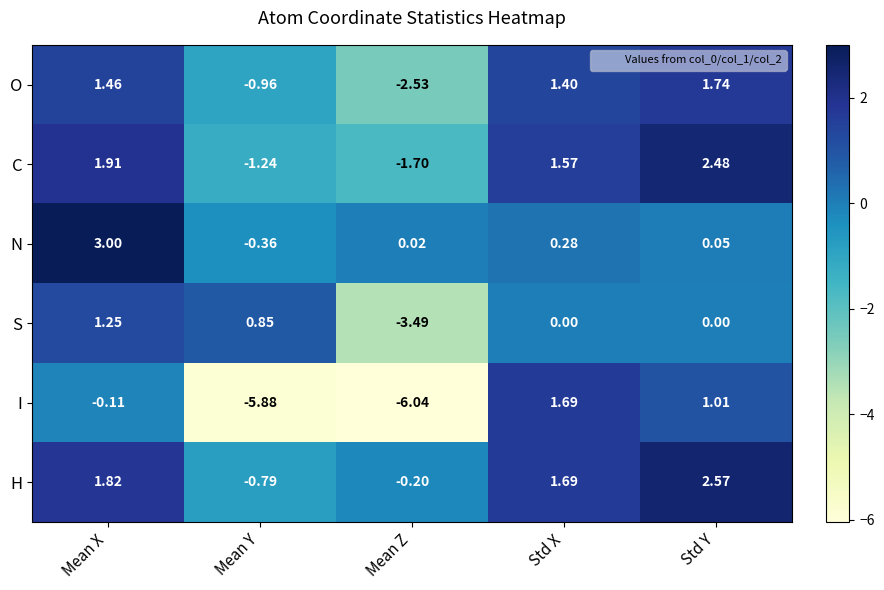

At which category is the sum across all series the highest?

Mean X